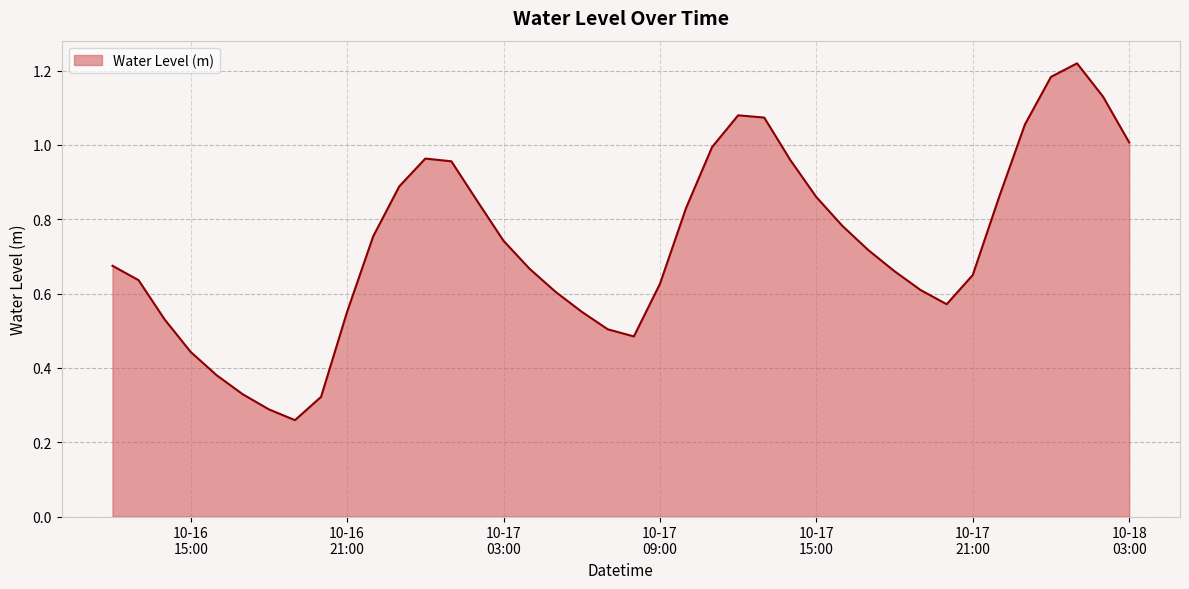

Count the number of categories in the chart.

40